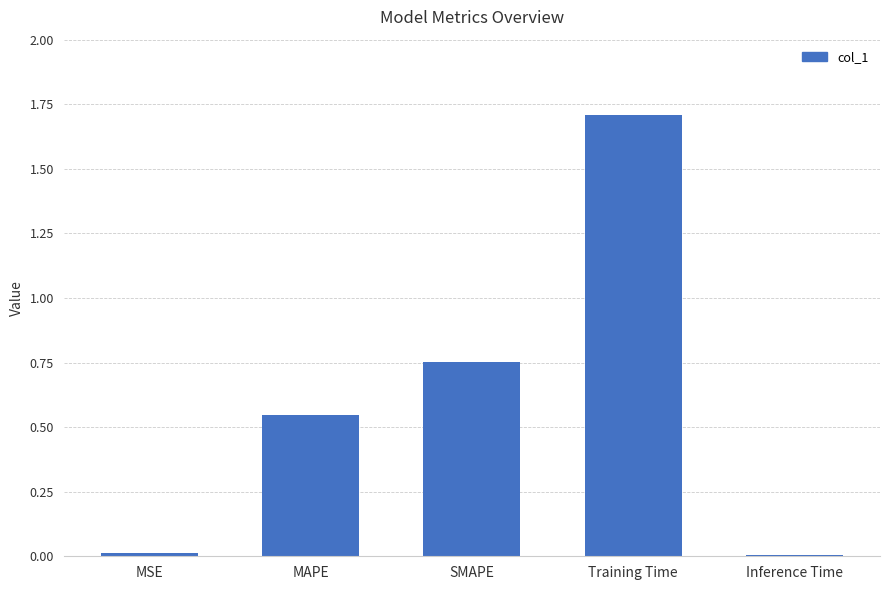

The chart shows a value of 1.7 at Training Time. True or false?

True